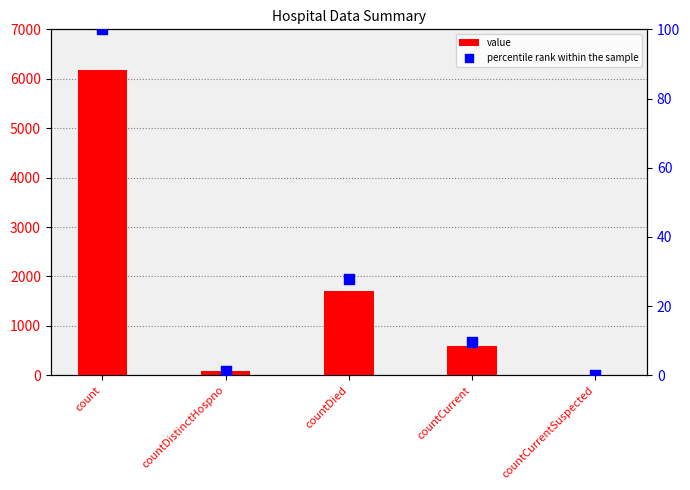

Is the value of value at countDistinctHospno greater than the value of percentile rank within the sample at countCurrent?

Yes